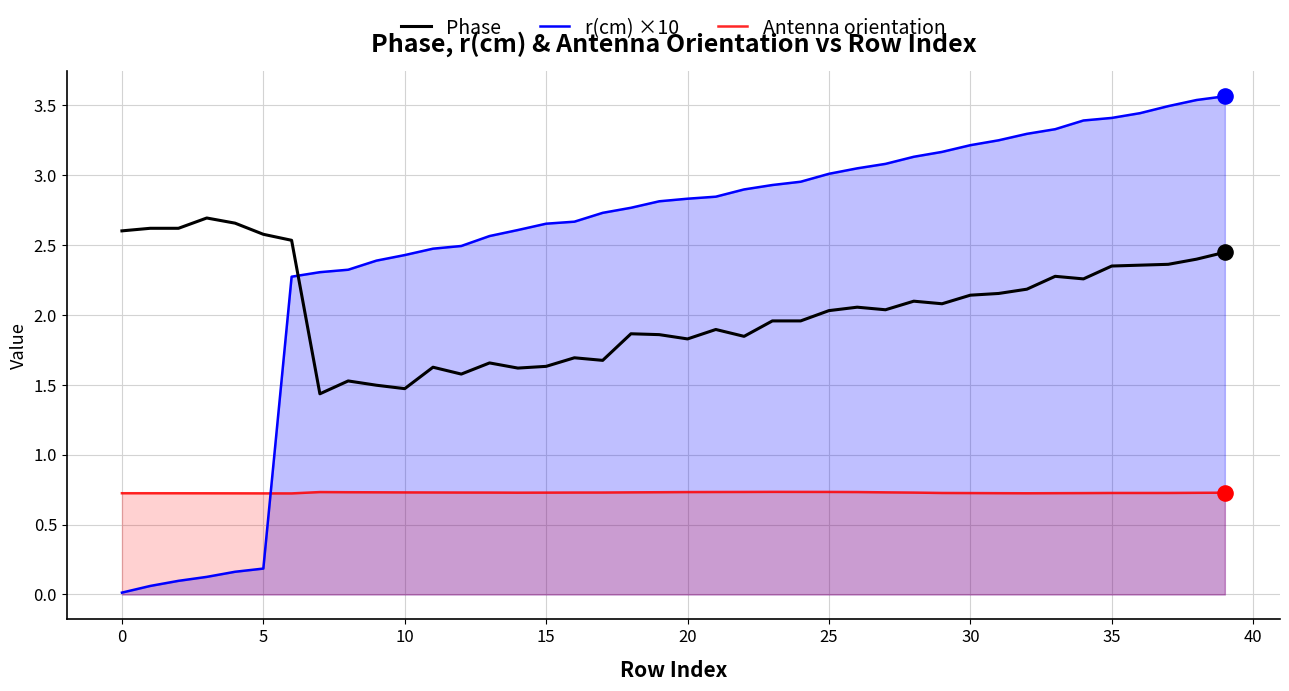

Which series has the largest total across all categories?

r(cm) ×10